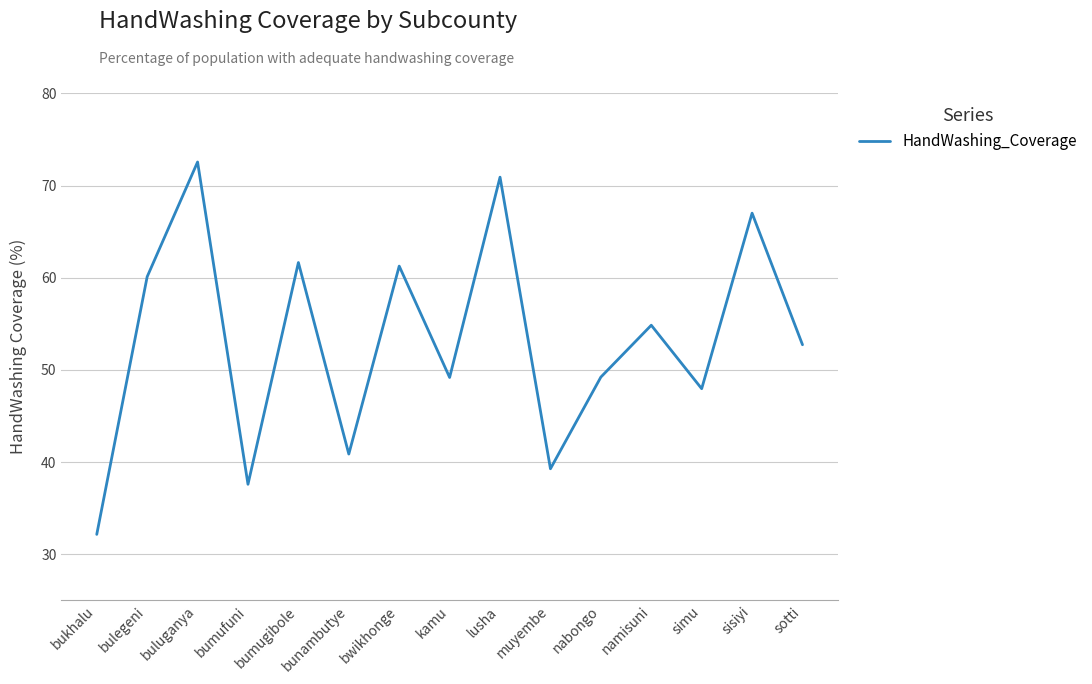

What is the average value?

53.2